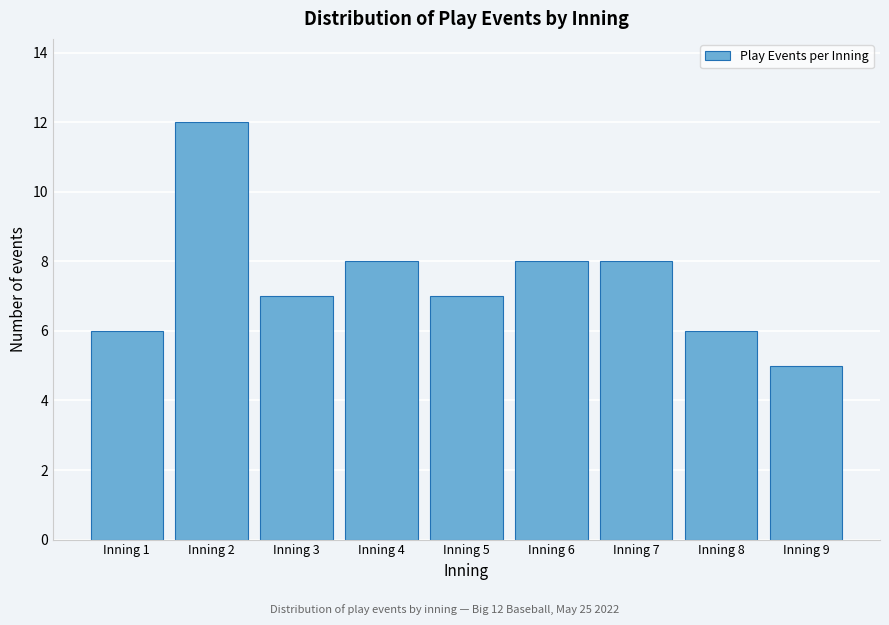

Reading left to right, what are all the values shown in this chart?

6	12	7	8	7	8	8	6	5